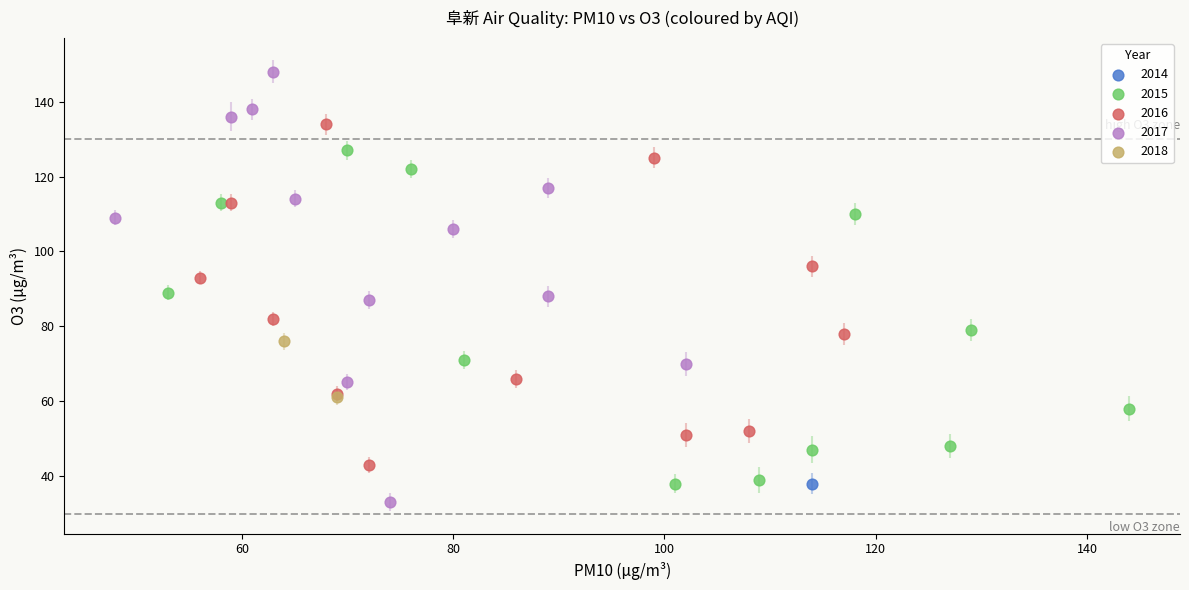

Which series contains the highest Y value?

2017